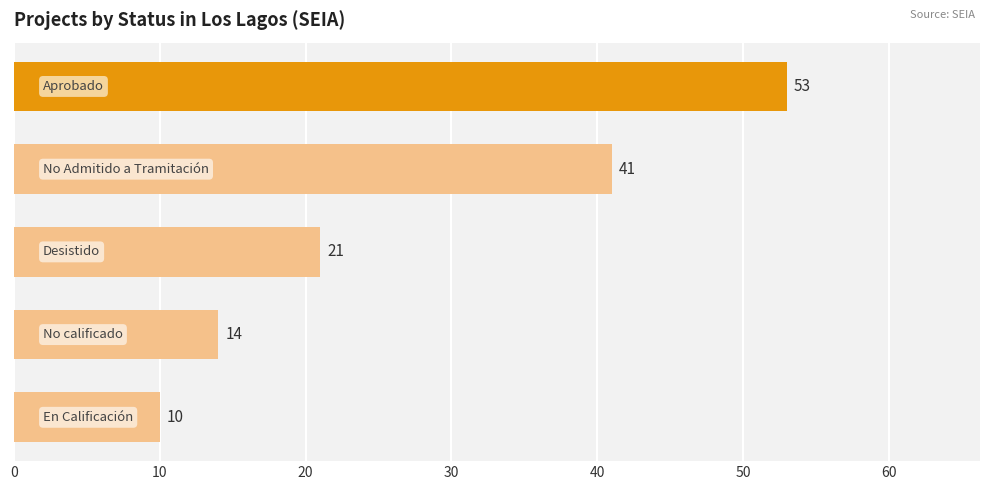

What is the difference between the maximum and minimum values?

43